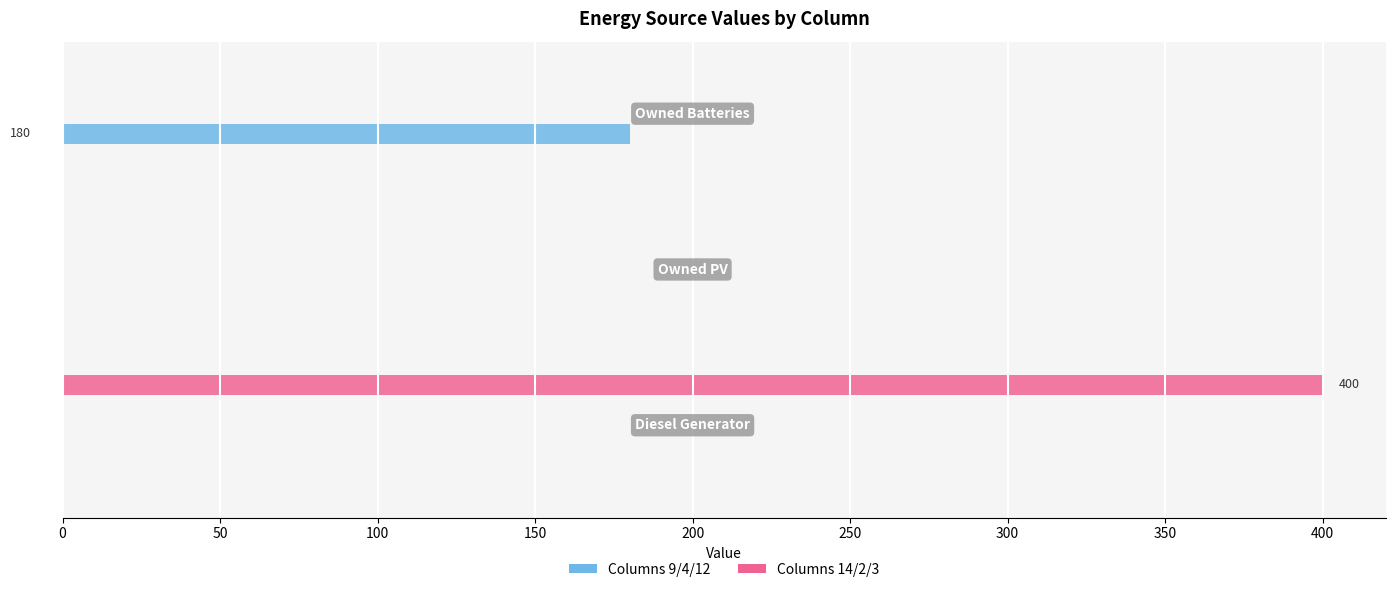

Reading left to right, extract all data points from this chart.

col_9: 0	0	0
col_4: 0	0	0
col_12: 0	0	180
col_14: 0	0	0
col_2: 0	0	0
col_3: 400	0	0